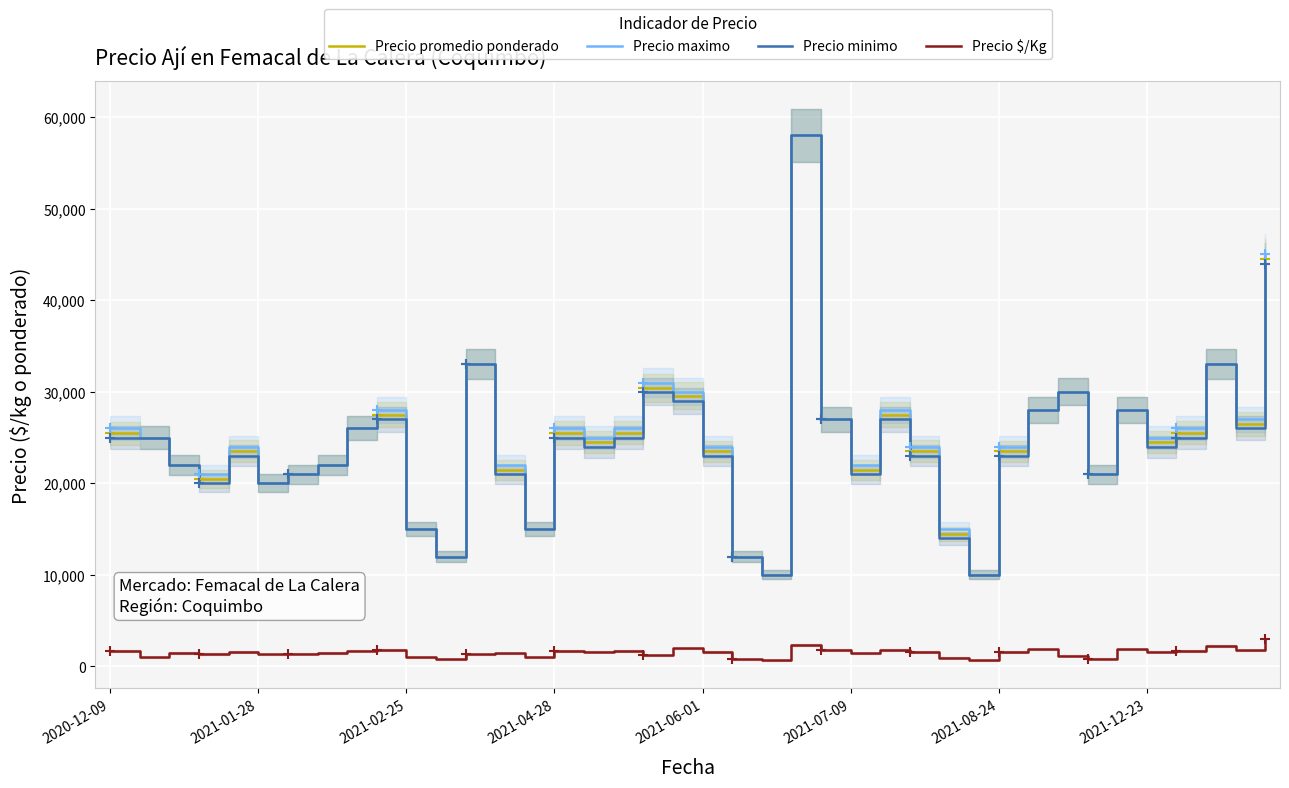

How many distinct data groups are displayed?

4